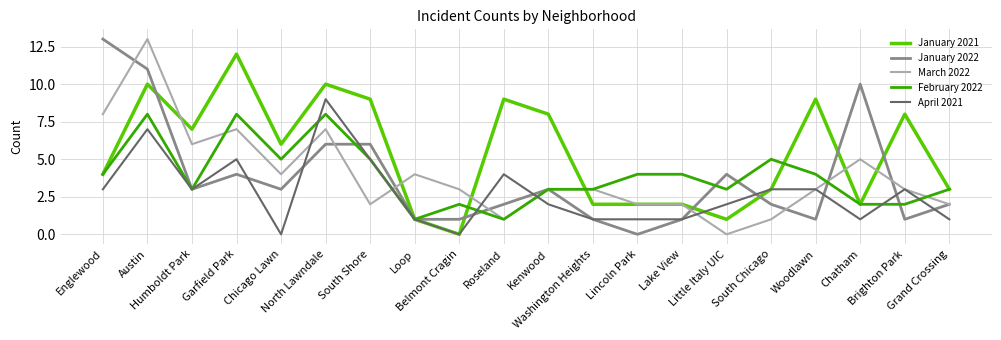

What is the sum of the March 2022 values at Austin and Grand Crossing?

15